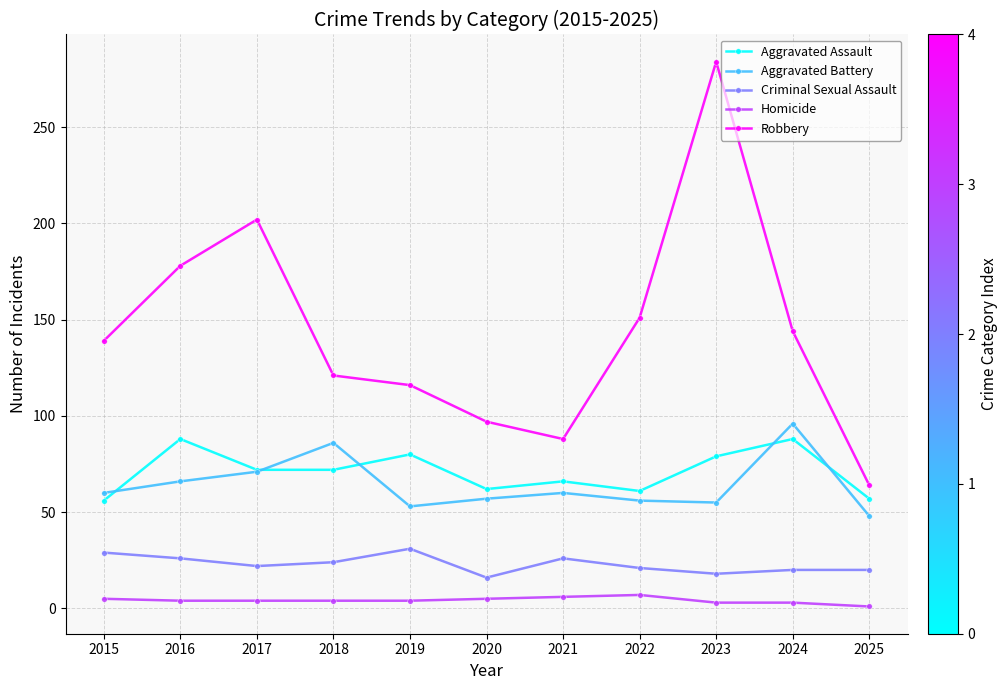

What is the maximum value for Aggravated Battery?

96